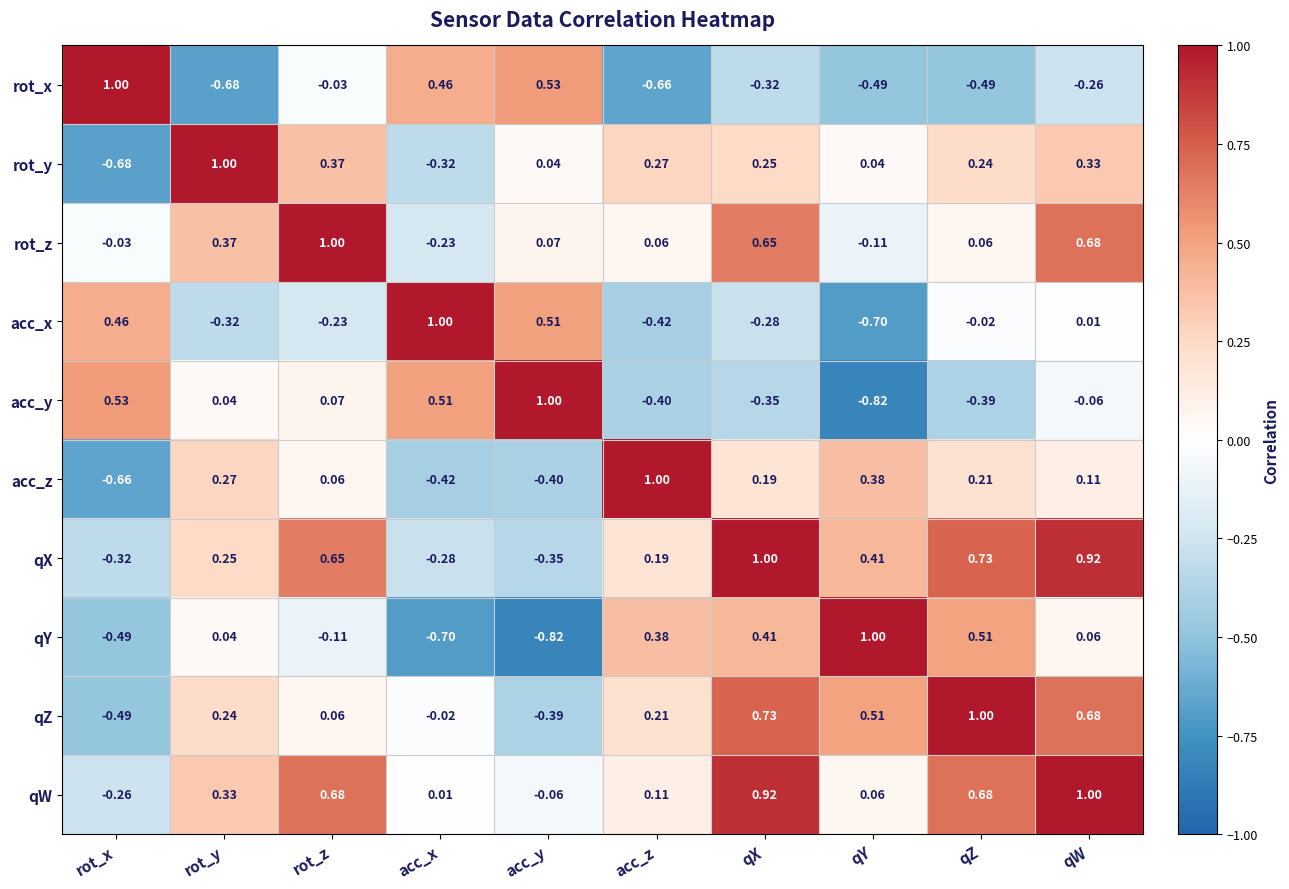

At how many categories does at least one series exceed 0?

10